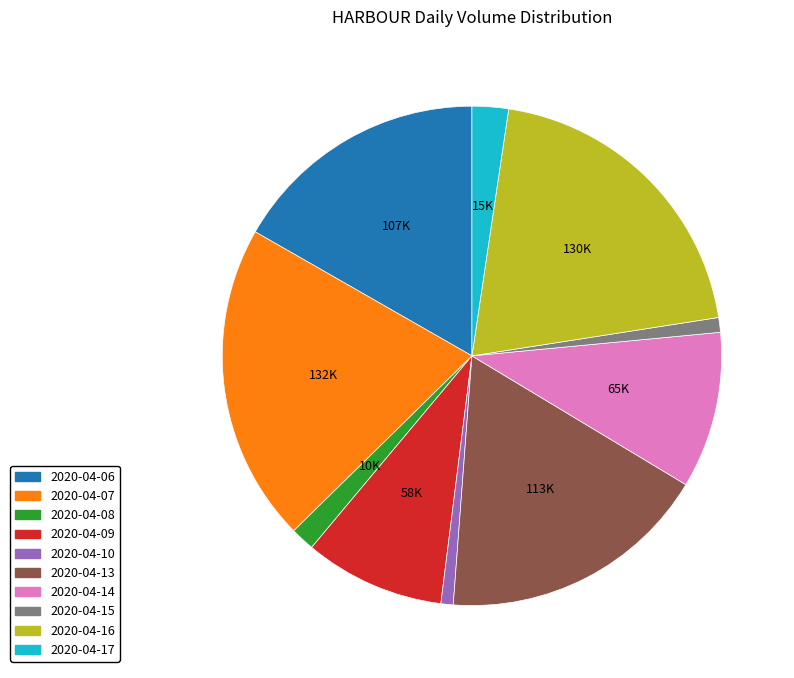

Does any single category account for the majority?

No